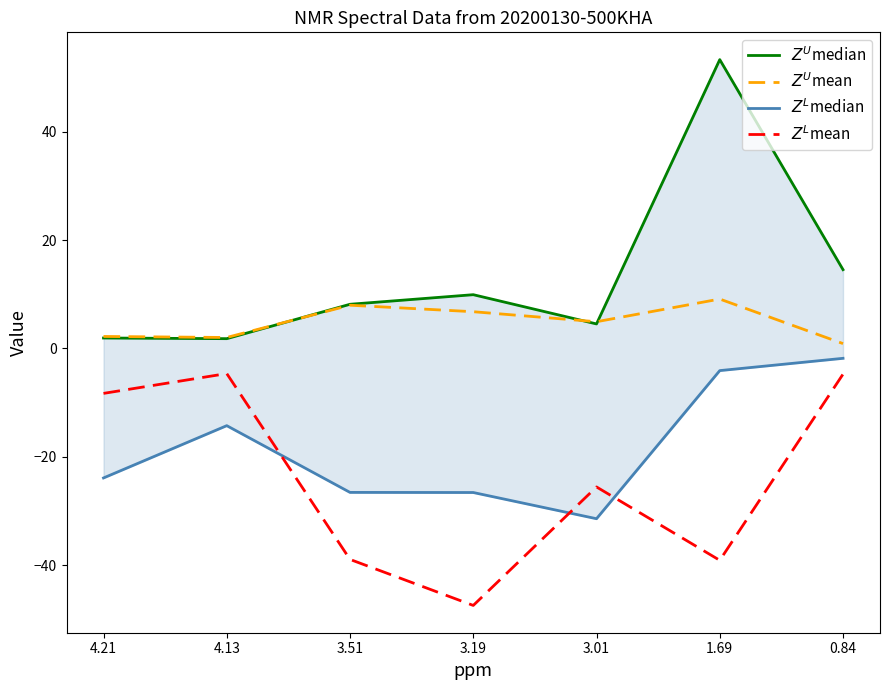

What is the maximum value shown in the chart?

53.4